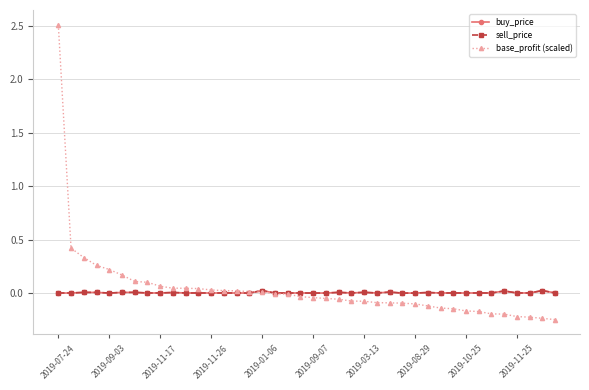

What is the greatest value displayed?

2.5